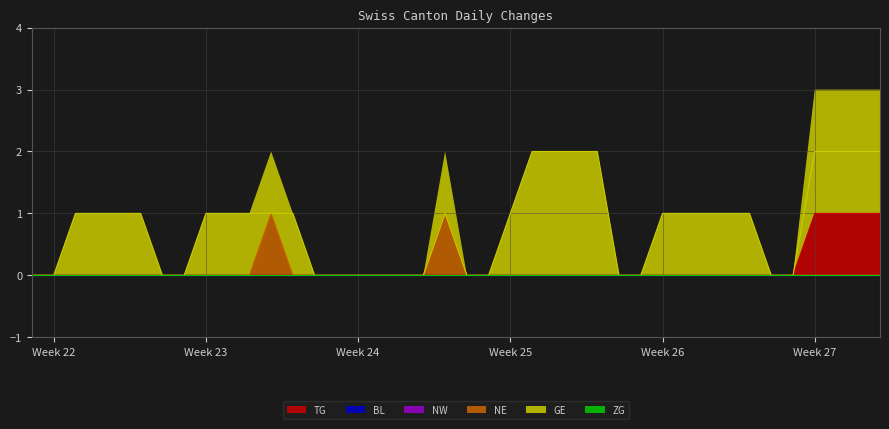

The value of NE at 2020-07-04 is 0. True or false?

True